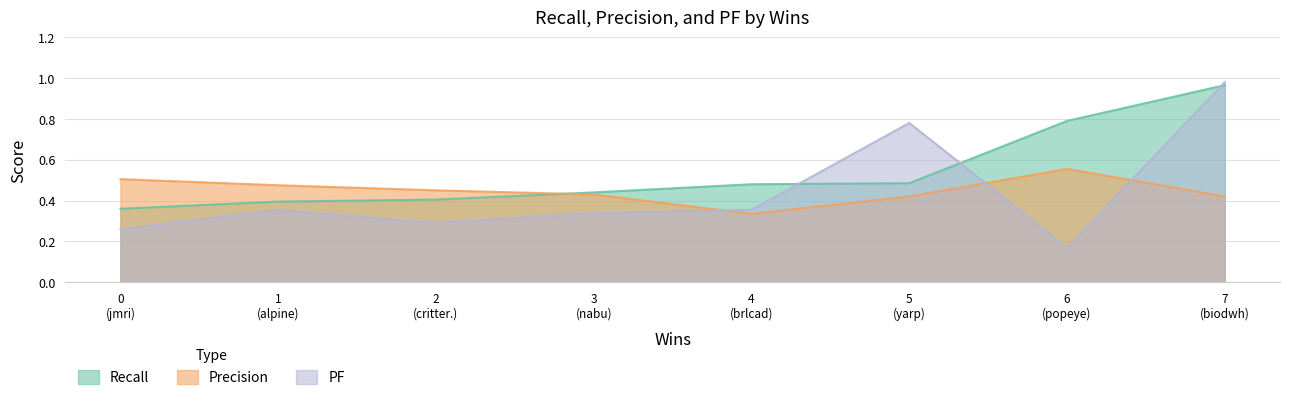

True or false: precision has more than 1 points higher than both neighbors.

False